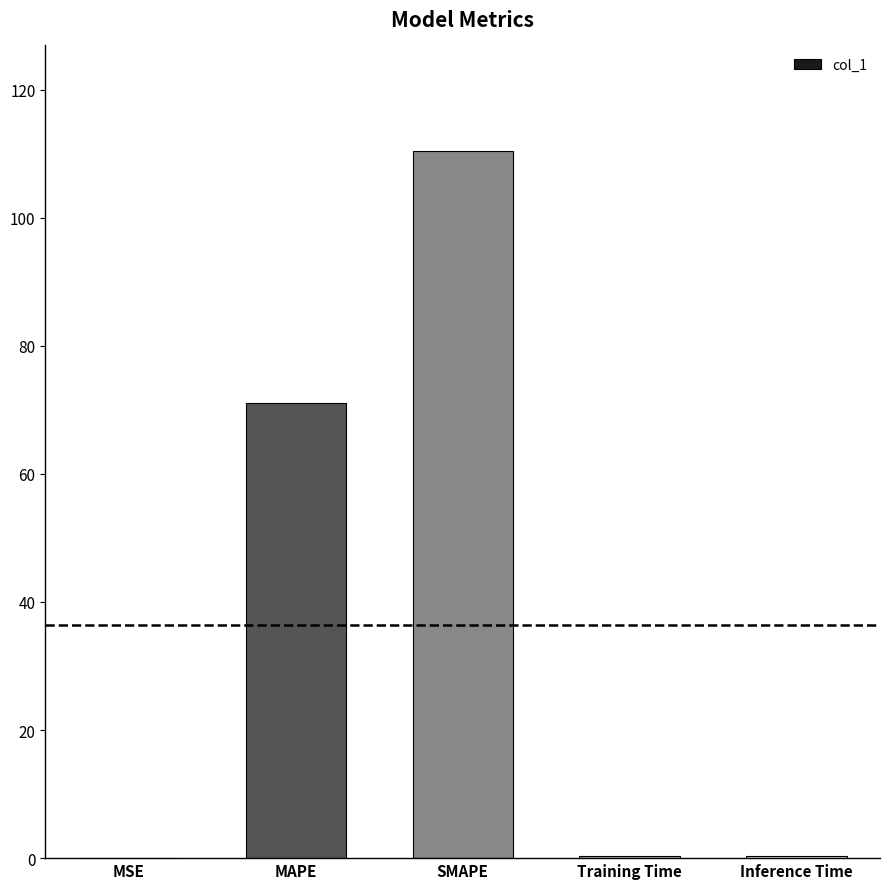

What is the greatest value displayed?

110.3